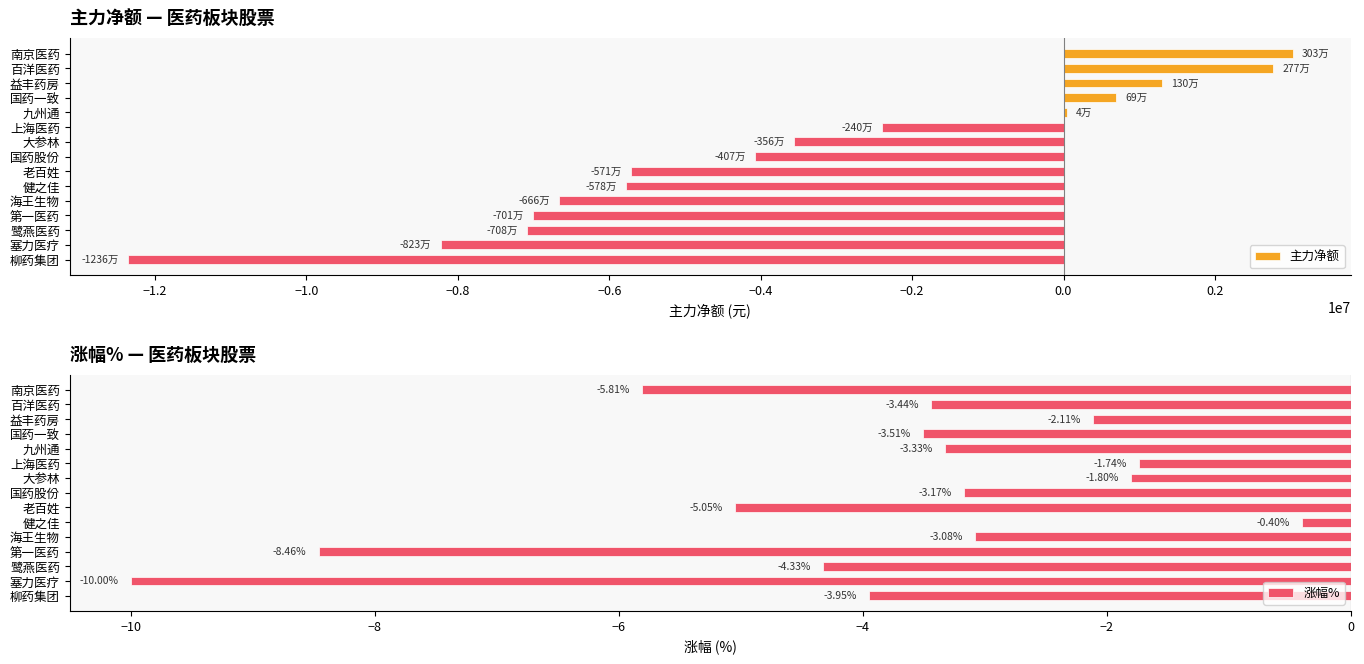

What is the difference between the maximum and minimum values in the 主力净额 series?

15384410.0